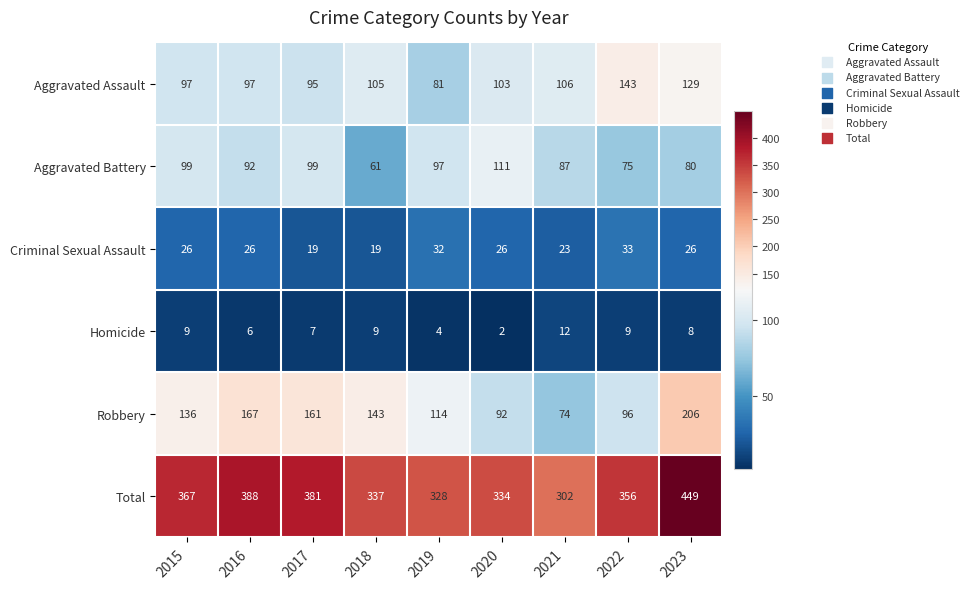

The Criminal Sexual Assault series shows 41 at 2023. True or false?

False